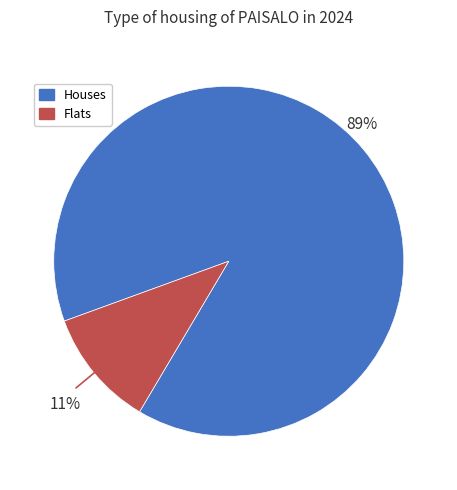

Does any single category account for the majority?

Yes